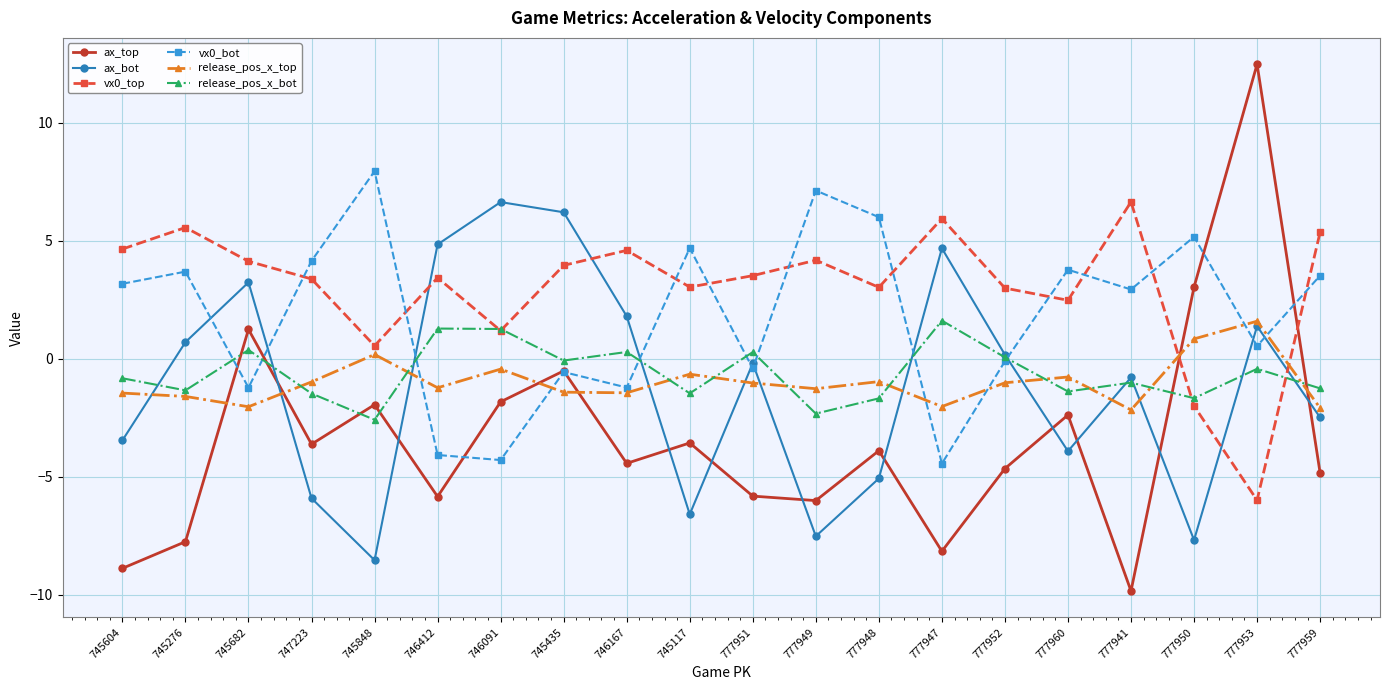

Where do vx0_bot and ax_top first cross each other?

745276 and 745682